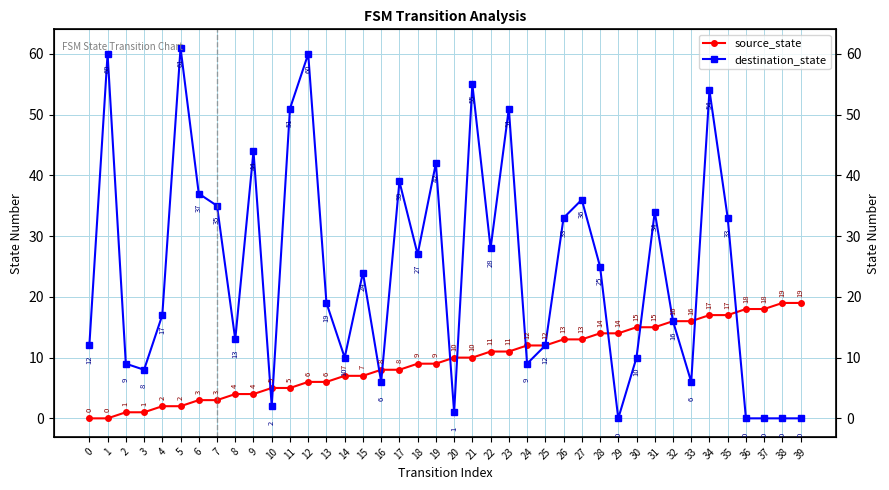

What is the difference between the maximum and minimum values in the destination_state series?

61